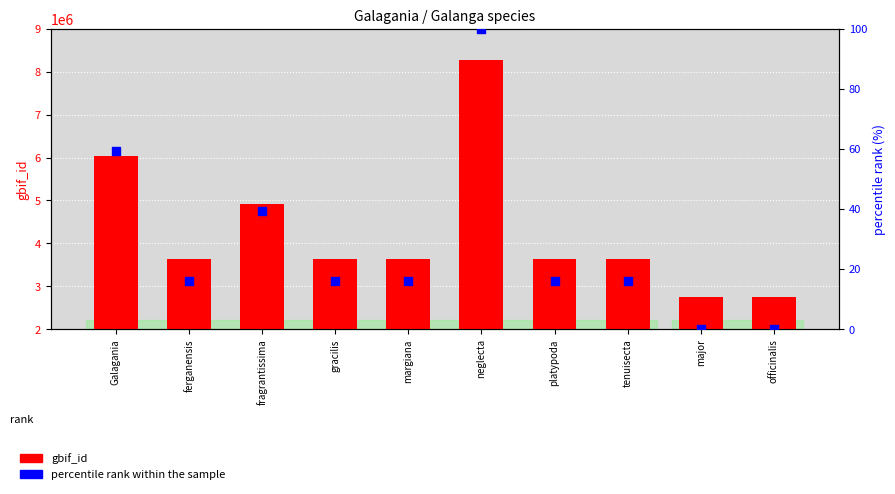

Is the value of gbif_id at officinalis greater than the value of percentile rank within the sample at major?

Yes